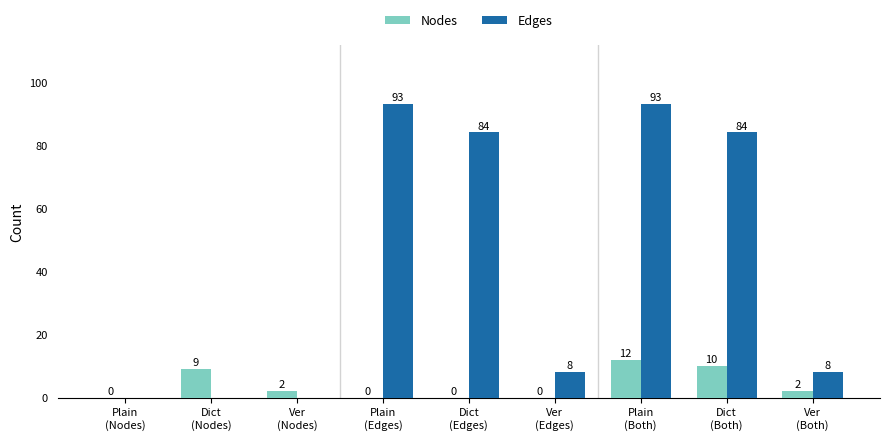

Which series changed the most between Dict
(Nodes) and Ver
(Both)?

Edges